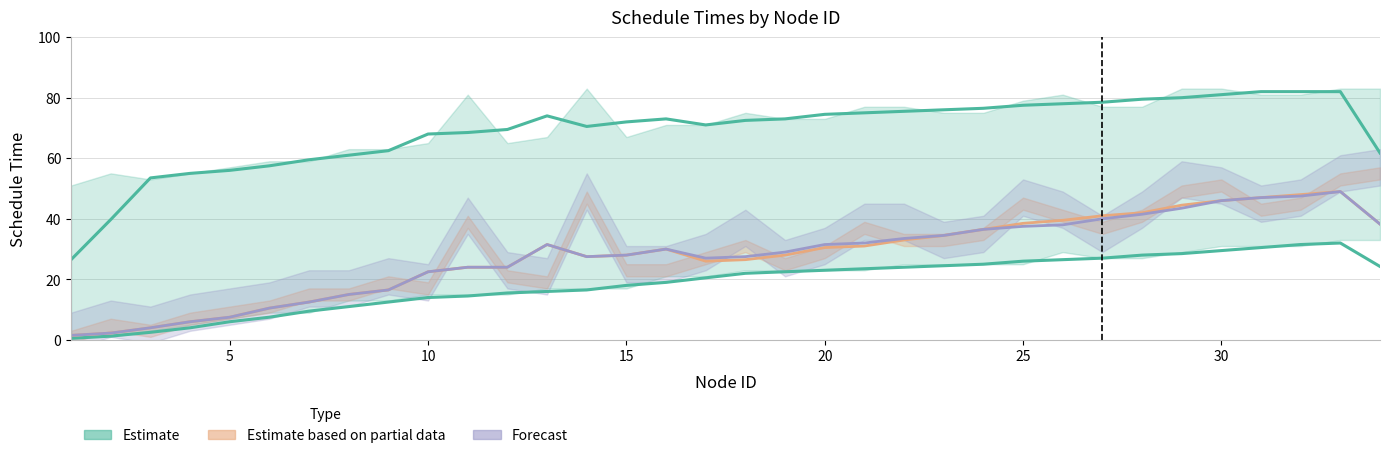

In Estimate based on partial data (schd w/o rest), how many points are lower than both neighbors (excluding endpoints)?

2